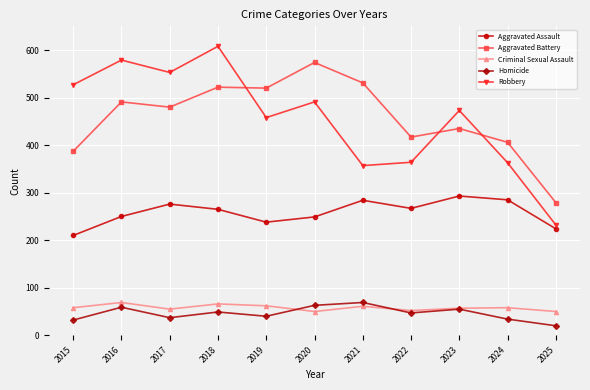

Which series has the widest spread of values?

Robbery